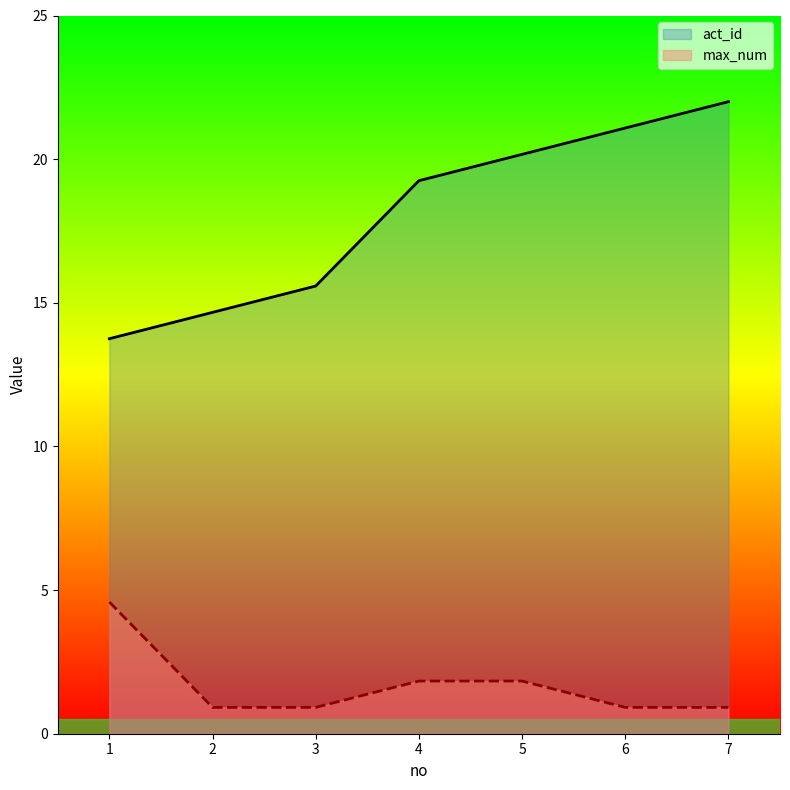

Reading left to right, what are all the values shown in this chart?

act_id: 1=13.8	2=14.7	3=15.6	4=19.2	5=20.2	6=21.1	7=22.0
max_num: 1=4.6	2=0.9	3=0.9	4=1.8	5=1.8	6=0.9	7=0.9